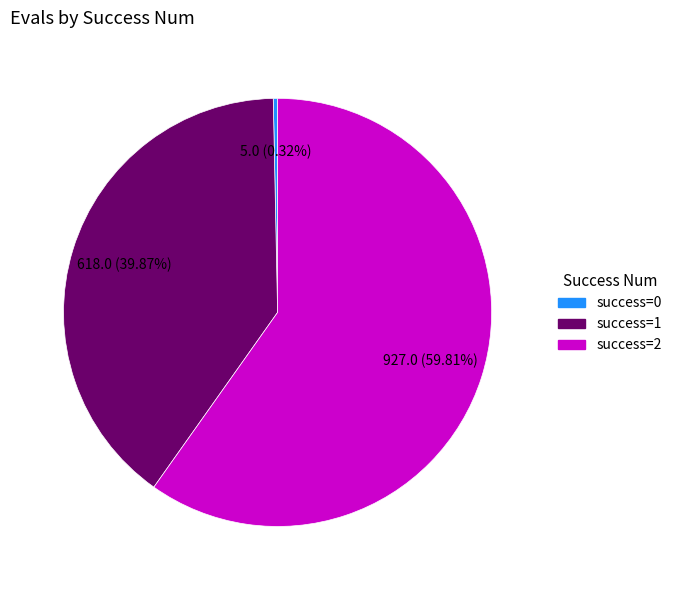

Is there a majority slice in this chart?

Yes